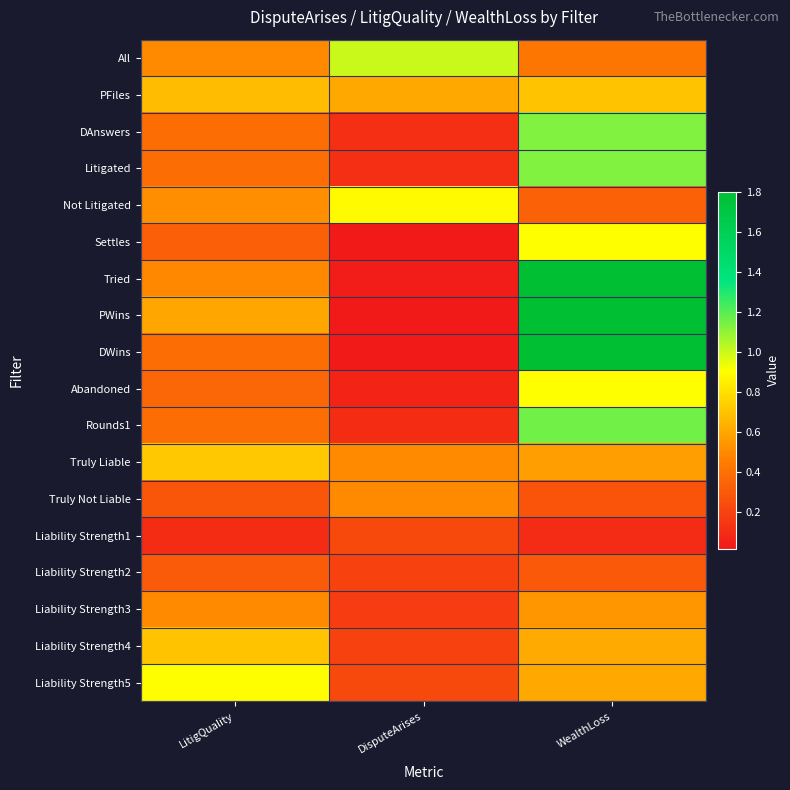

At which category is the sum across all series the highest?

WealthLoss